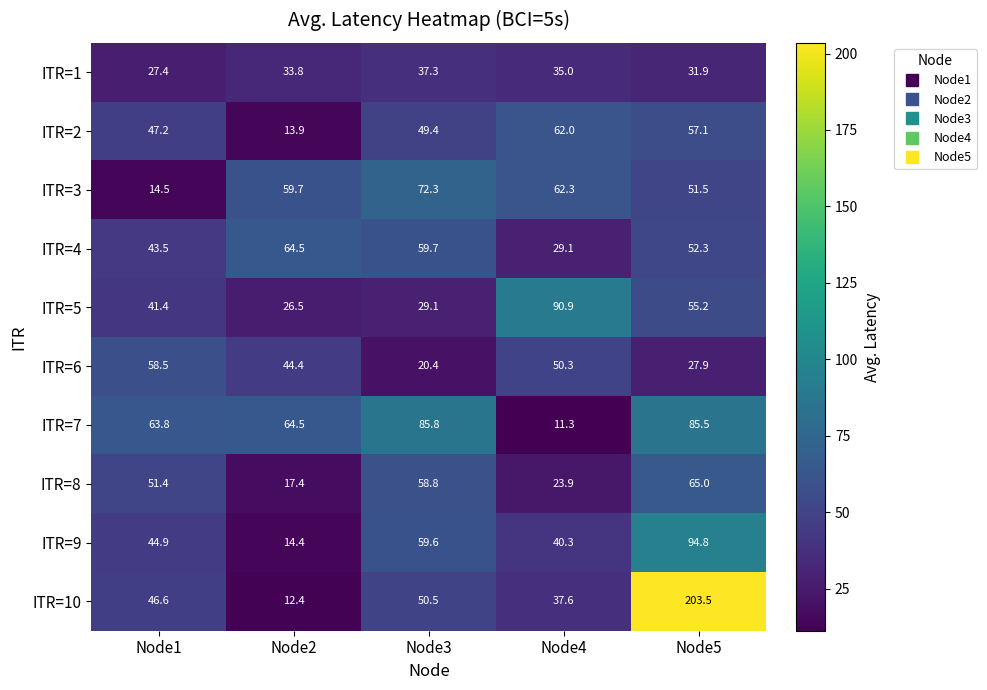

What is the difference between the highest and lowest values at Node1?

49.3